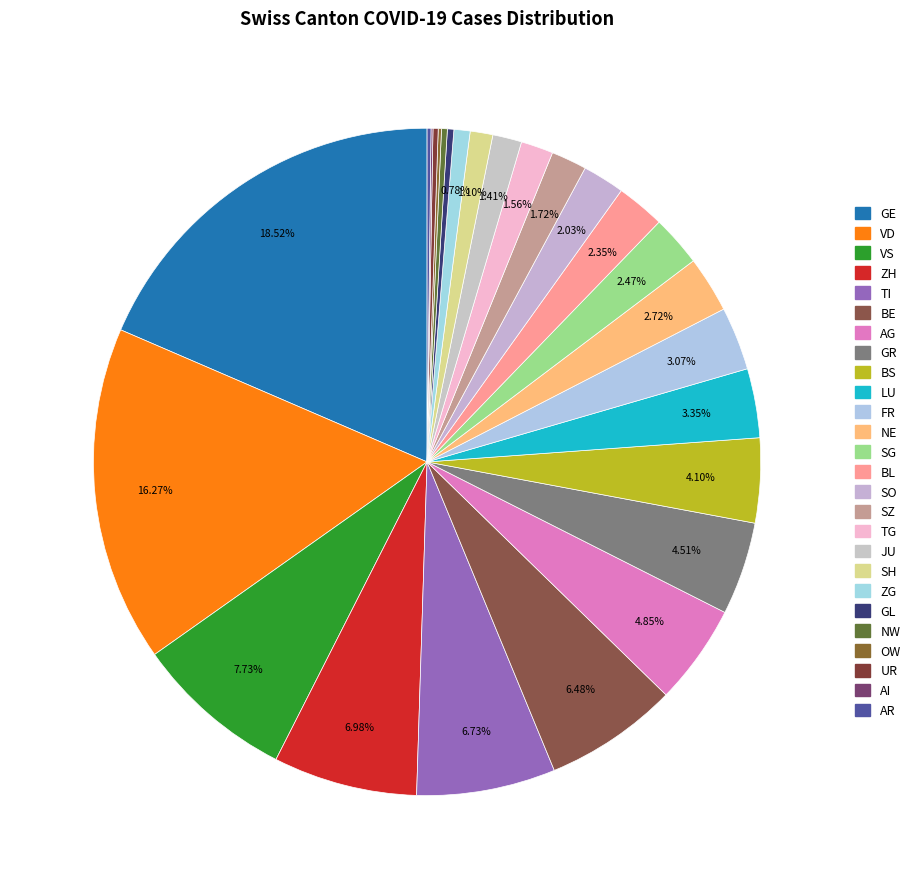

To the nearest percent, what is the average slice percentage?

4%